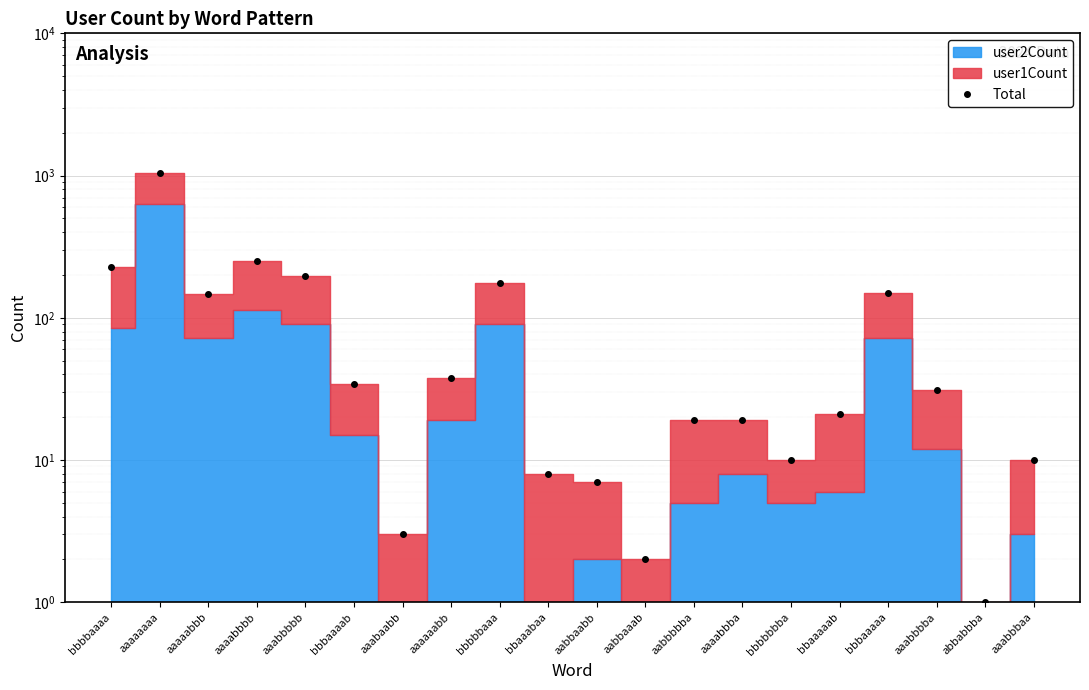

What is the label of the 3rd point from the left?

aaaaabbb